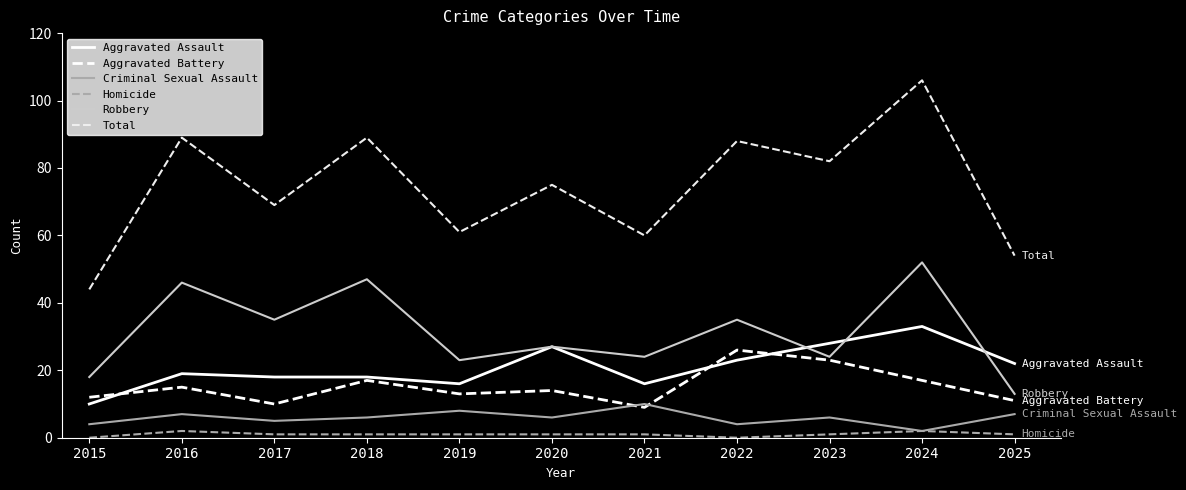

Rank the categories by Robbery value from highest to lowest.

2024, 2018, 2016, 2017, 2022, 2020, 2021, 2023, 2019, 2015, 2025